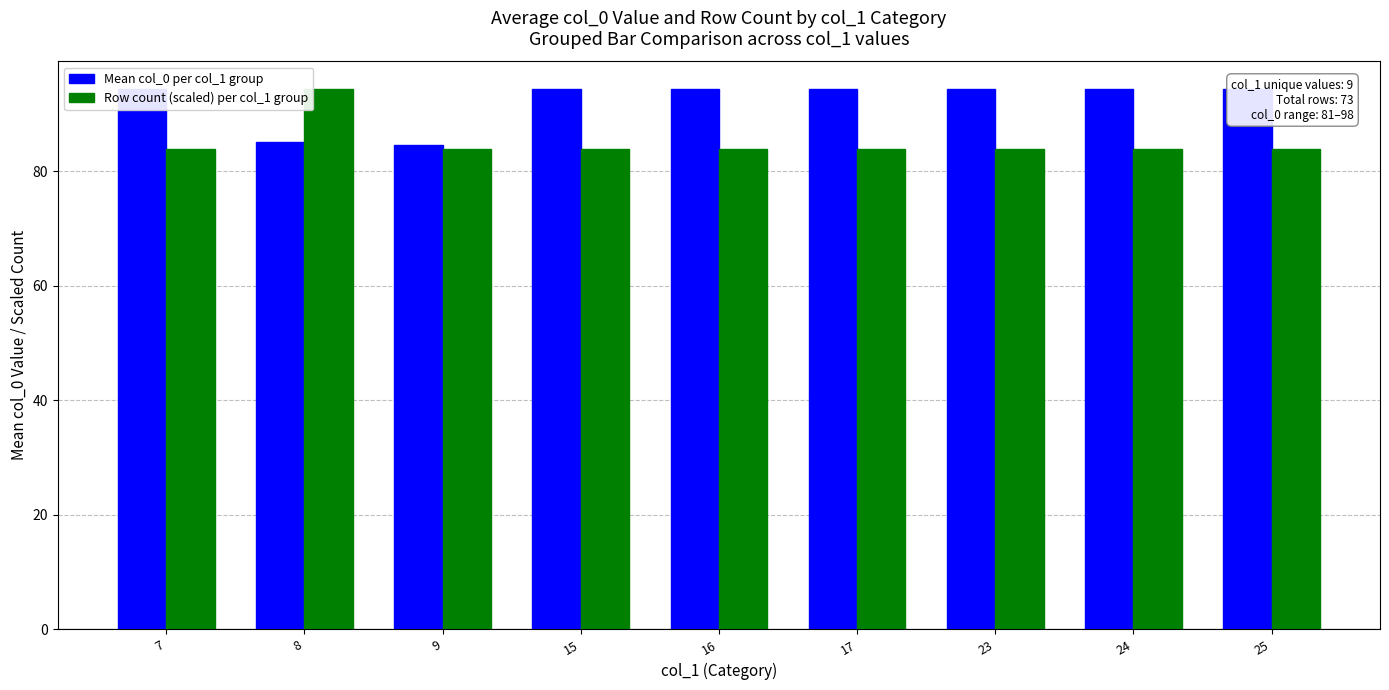

Reading right to left, transcribe all the data shown in this chart.

Mean col_0 per col_1 group: 94.5	94.5	94.5	94.5	94.5	94.5	84.6	85.1	94.5
Row count (scaled) per col_1 group: 84.0	84.0	84.0	84.0	84.0	84.0	84.0	94.5	84.0